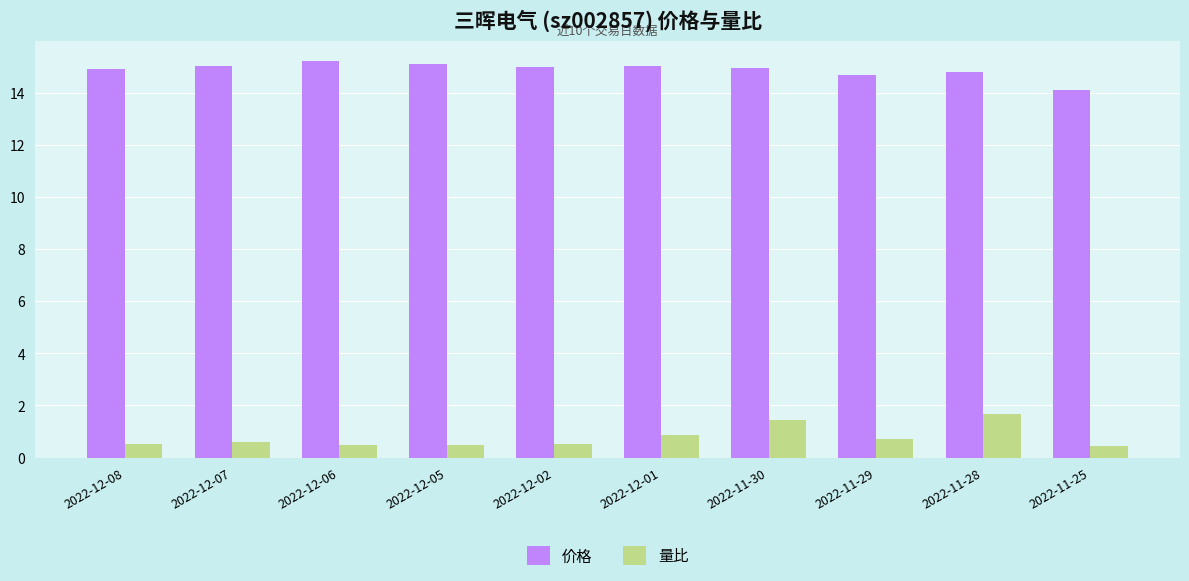

Count the number of categories in the chart.

10